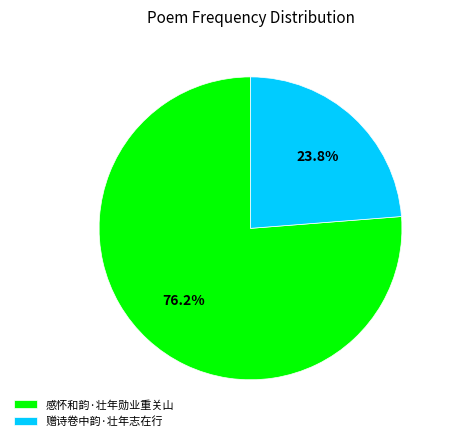

Count the number of slices in the pie.

2